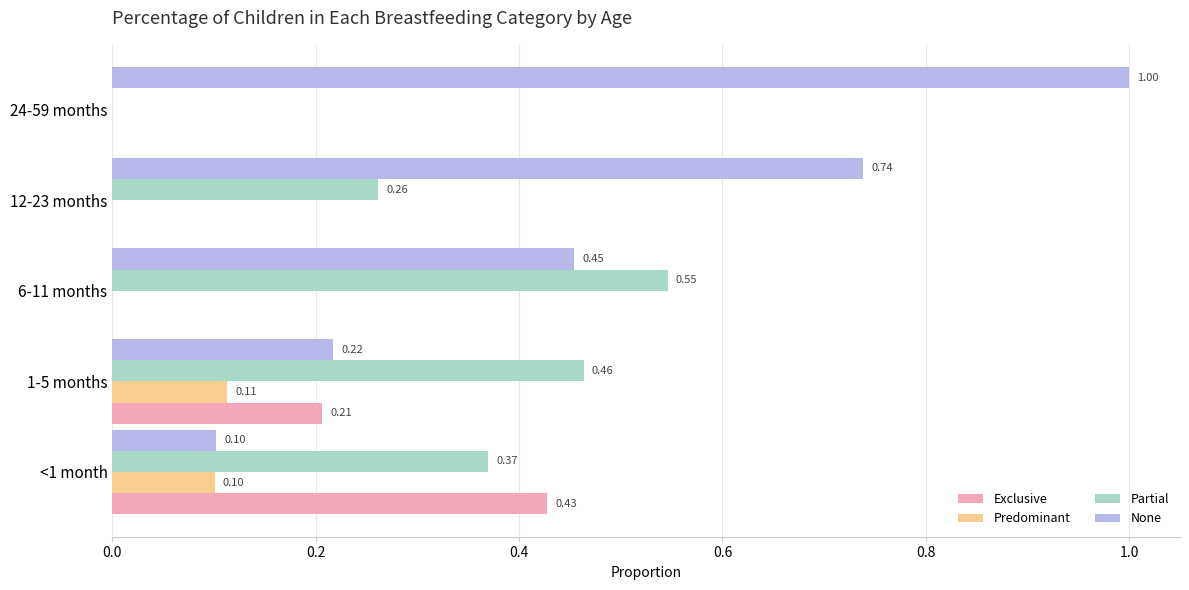

What is the sum of all Exclusive values?

0.6